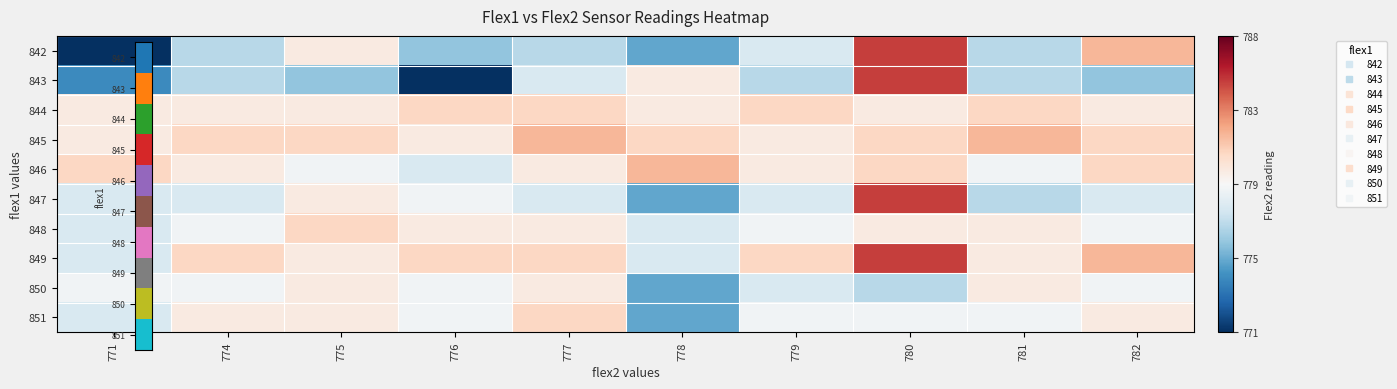

At which category is the sum across all series the highest?

780